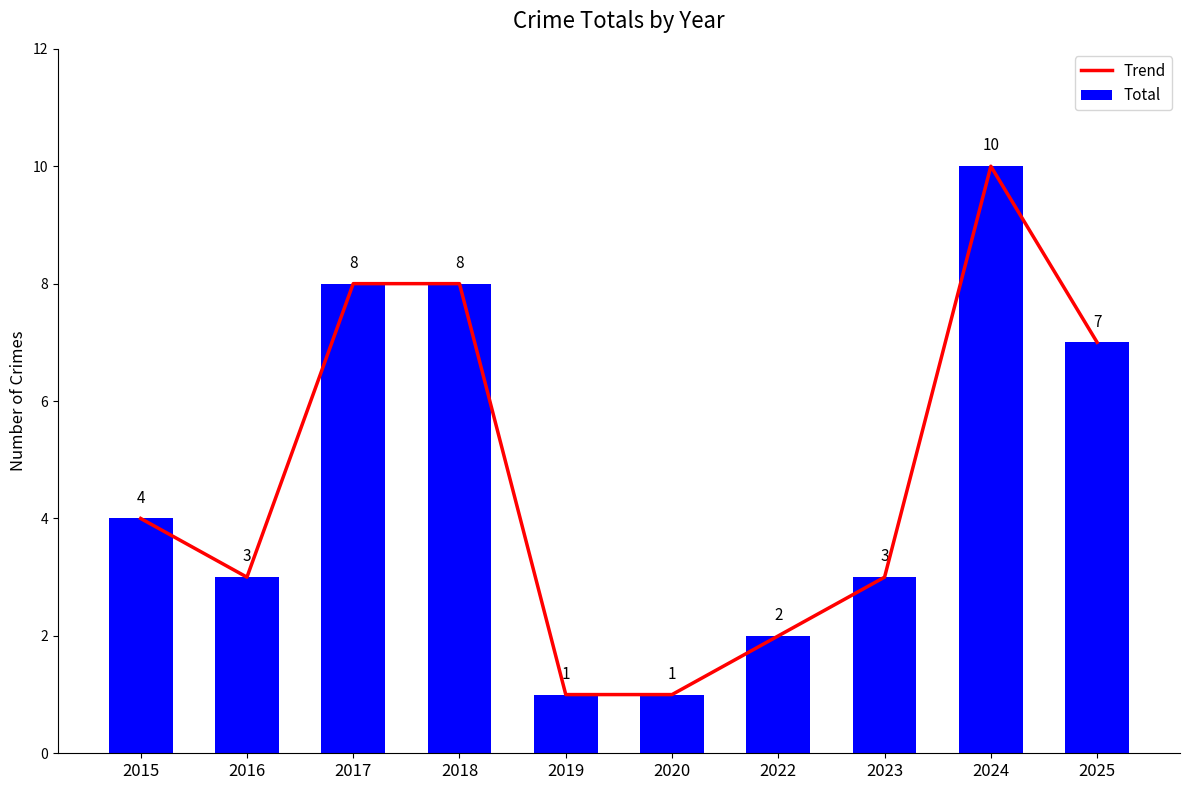

What are all the series names shown in the legend?

Trend, Total